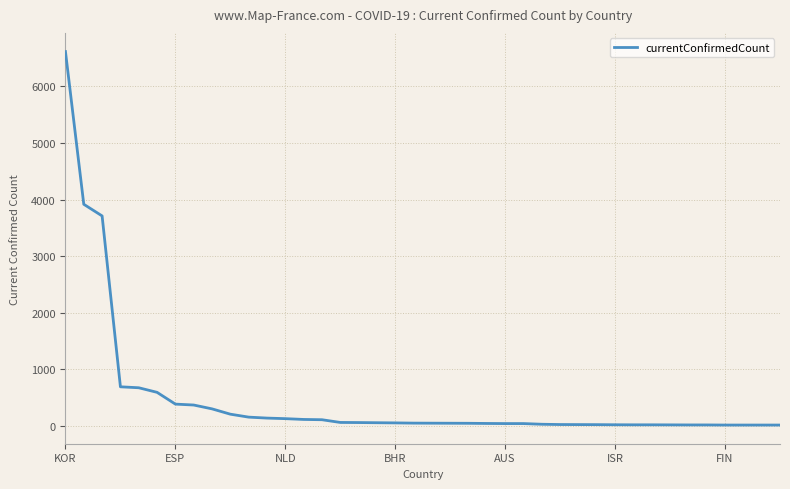

What is the difference between the maximum and second lowest values?

6601